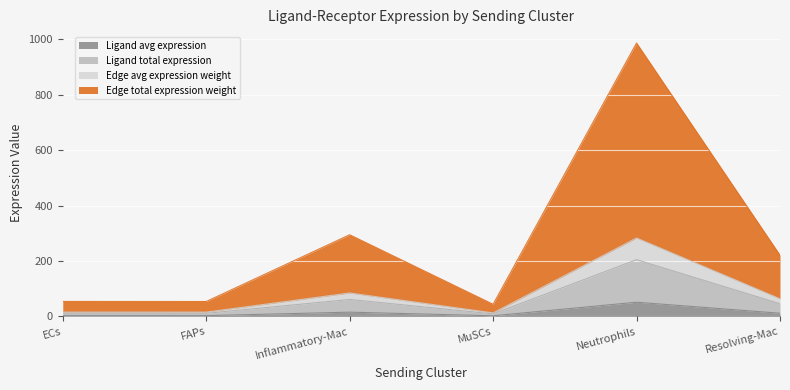

Which label corresponds to the smallest value in the chart?

MuSCs